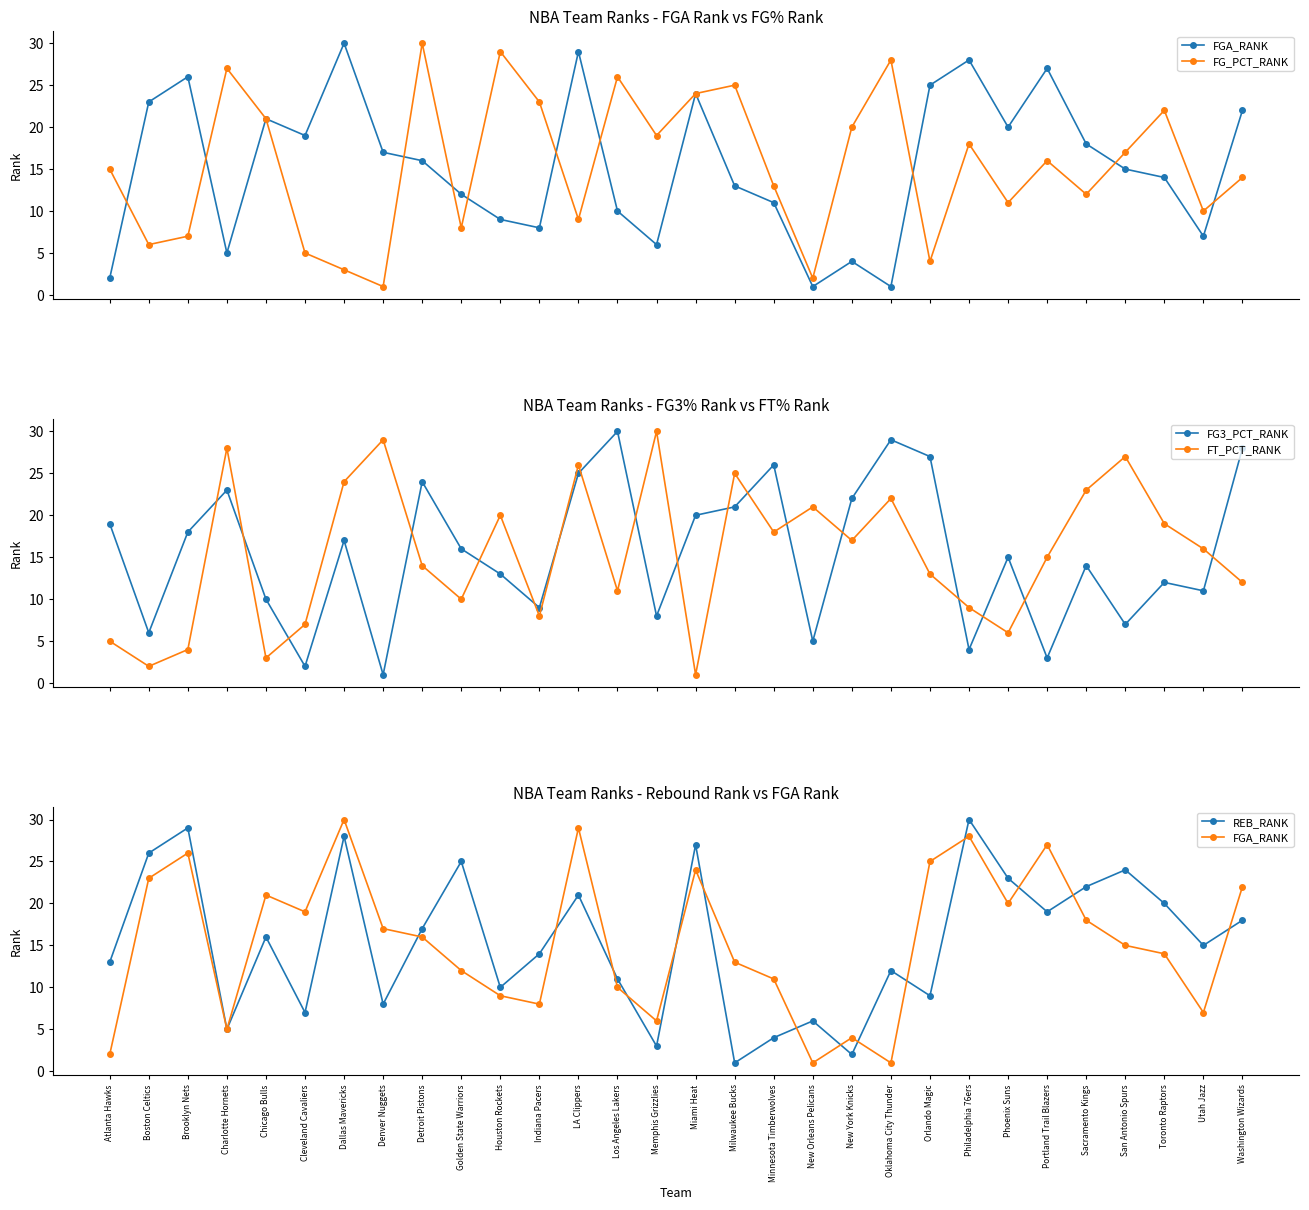

How many data points in FGA_RANK are less than 16?

15